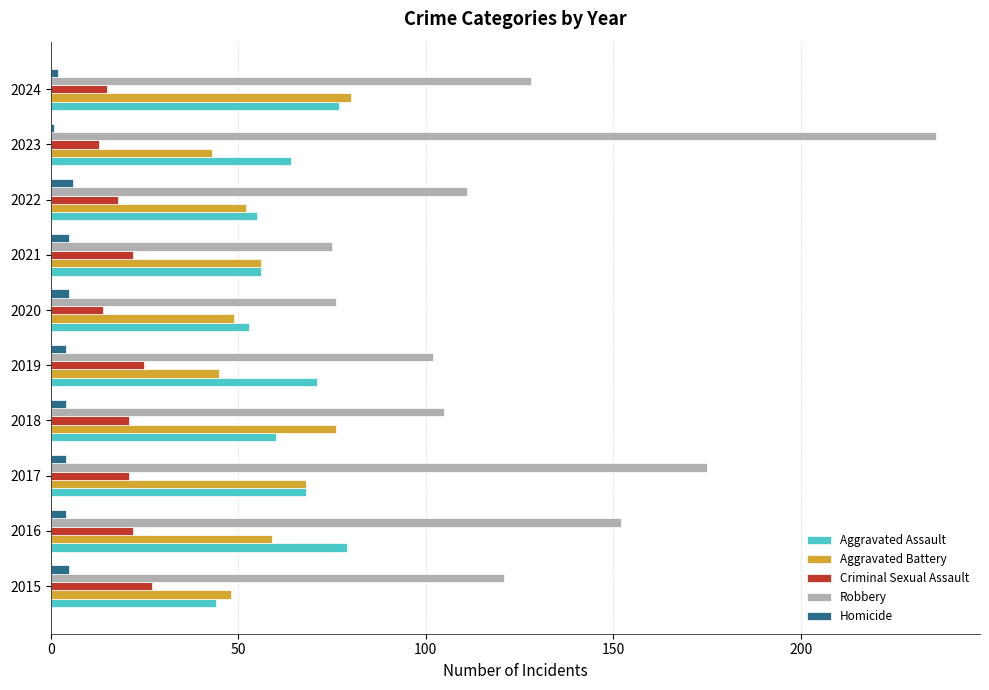

At which category does the chart reach its peak across all series?

2023